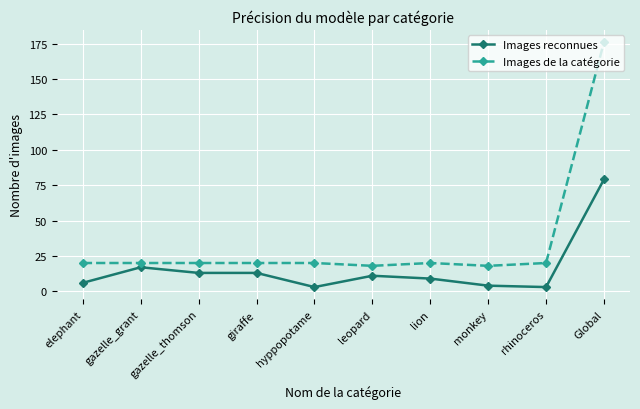

How many categories are shown in the chart?

10